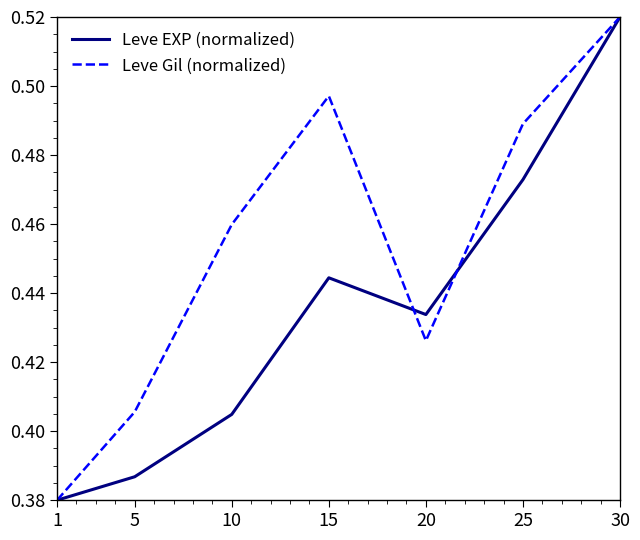

What is the total value across all series at 5?

0.8